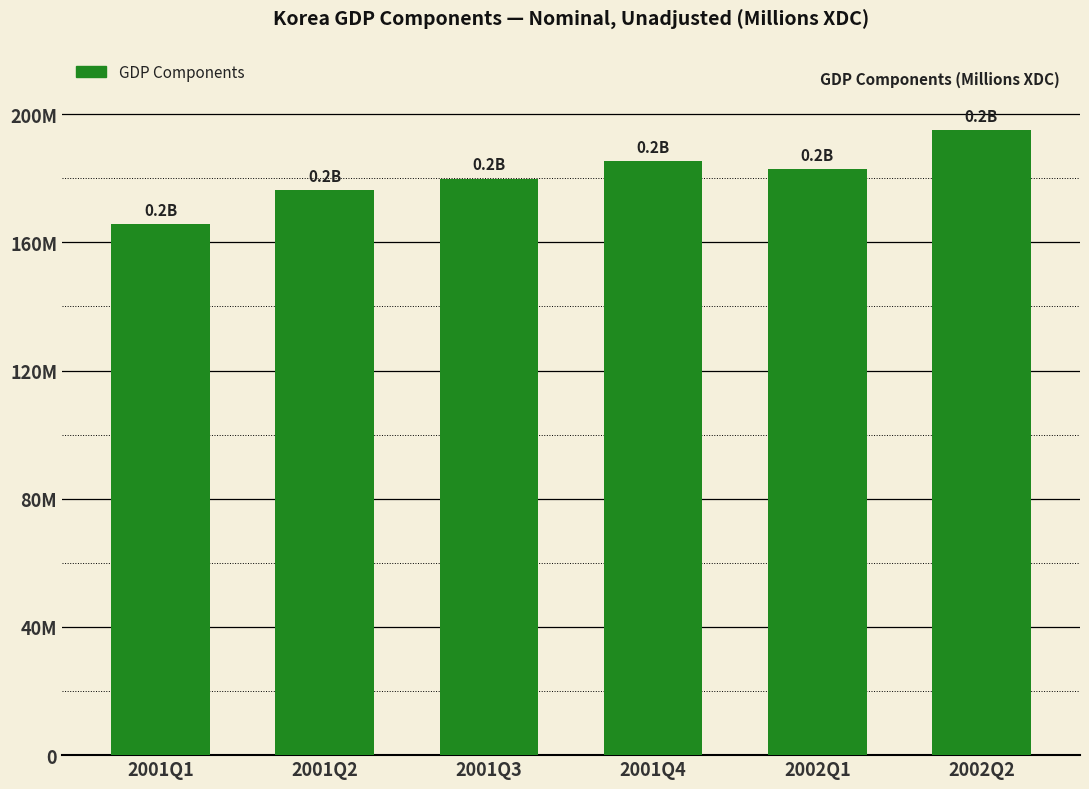

What is the greatest value displayed?

195025500